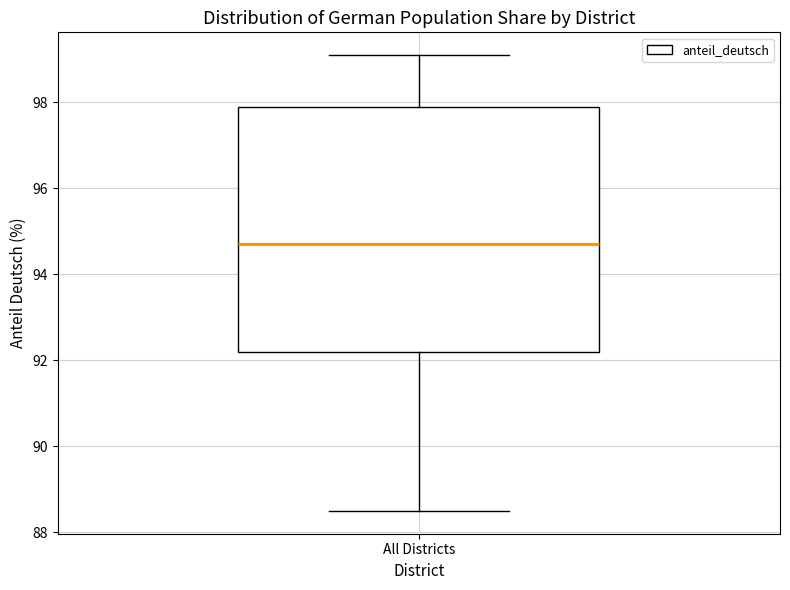

Where does the upper whisker of the box for All Districts end on the y-axis? The values are not printed on the chart, so give them approximately, as read against the axis.

99.2